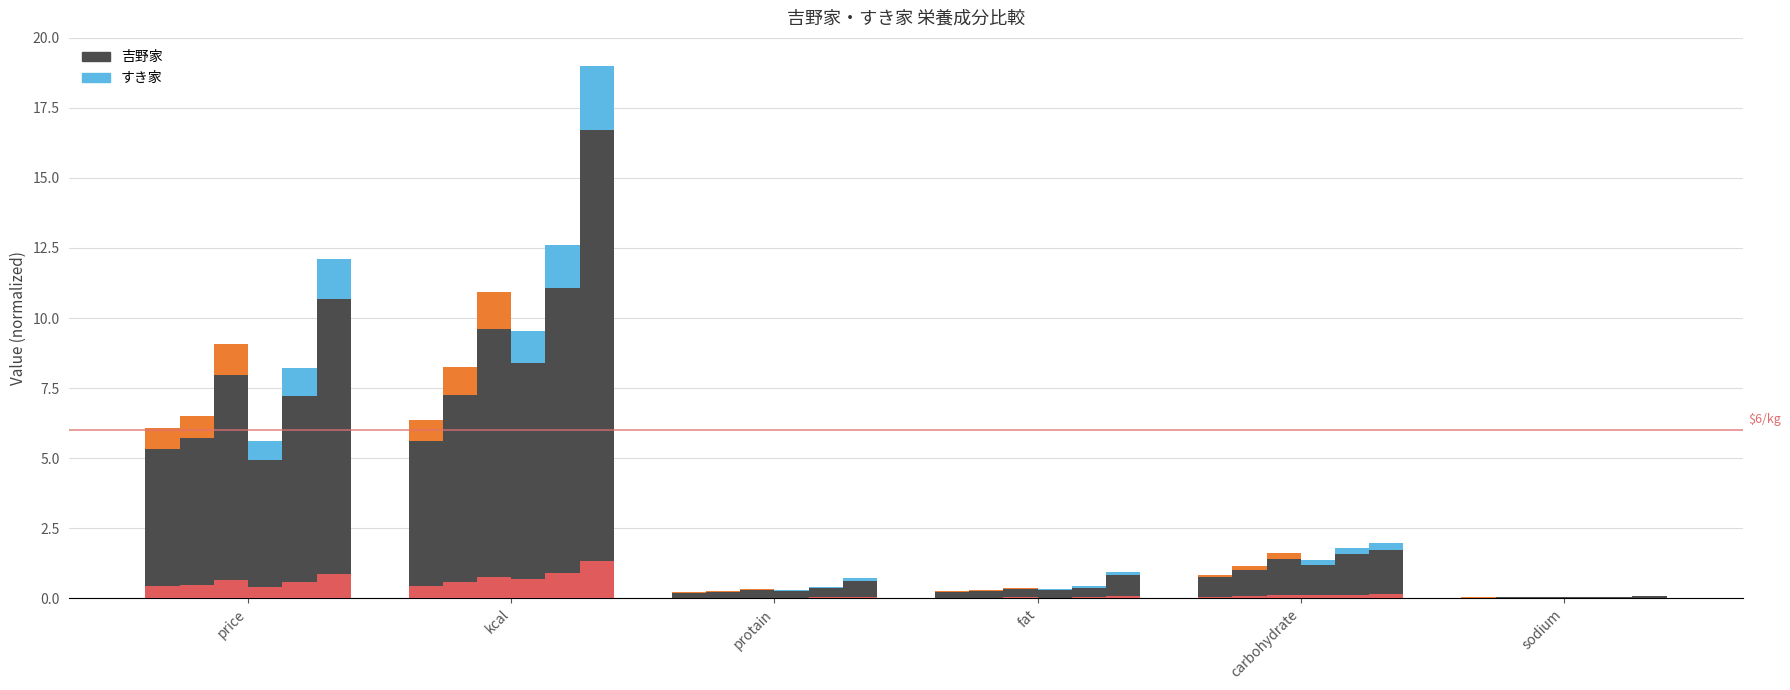

Reading right to left, list all the values displayed in this chart.

吉野家_小盛: 0.0	0.7	0.2	0.2	5.6	5.3
吉野家_並盛: 0.0	1.0	0.3	0.2	7.3	5.7
吉野家_大盛: 0.0	1.4	0.3	0.3	9.6	8.0
すき家_並盛: 0.0	1.2	0.3	0.3	8.4	4.9
すき家_大盛: 0.0	1.6	0.4	0.3	11.1	7.2
すき家_メガ: 0.1	1.7	0.8	0.6	16.7	10.7